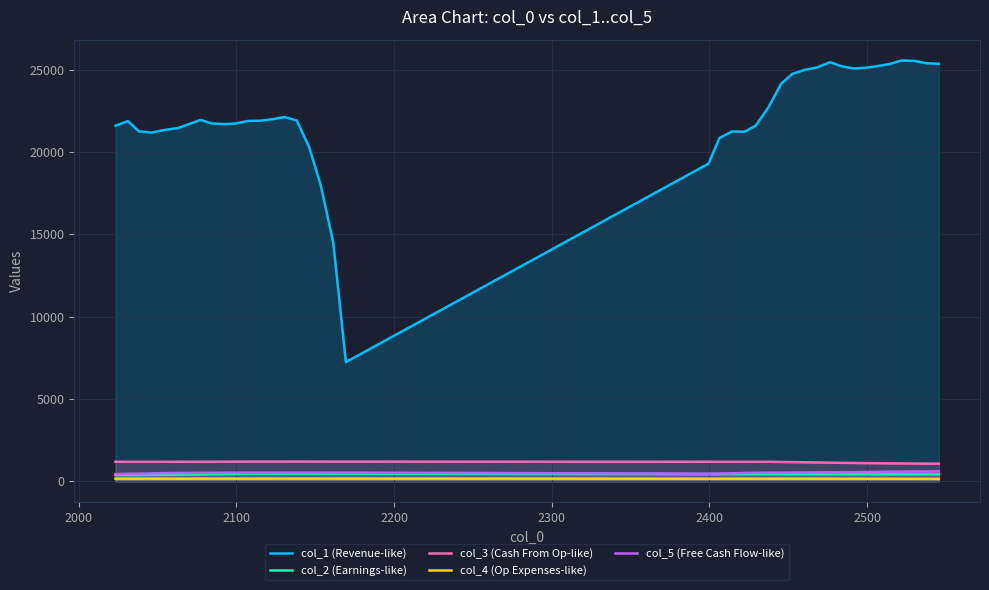

Does the chart display data point markers on the line(s)?

No